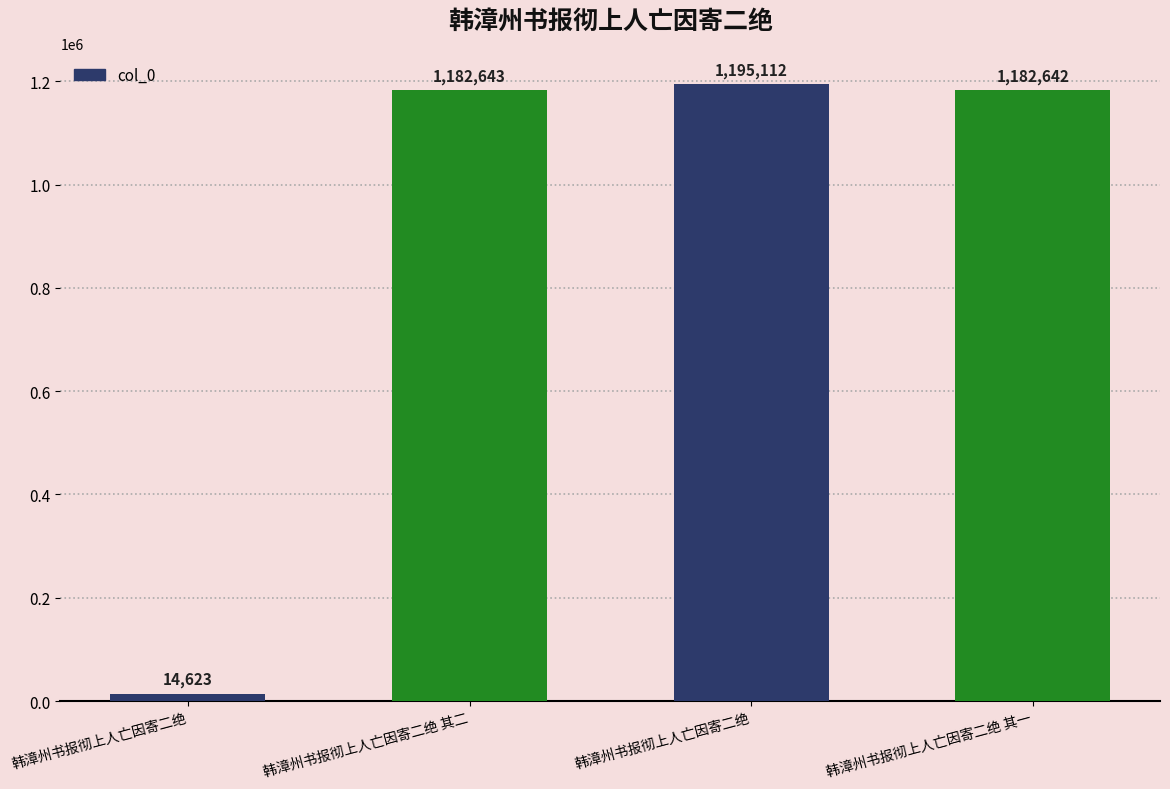

Is it true that the value at 韩漳州书报彻上人亡因寄二绝 is 1195112?

True